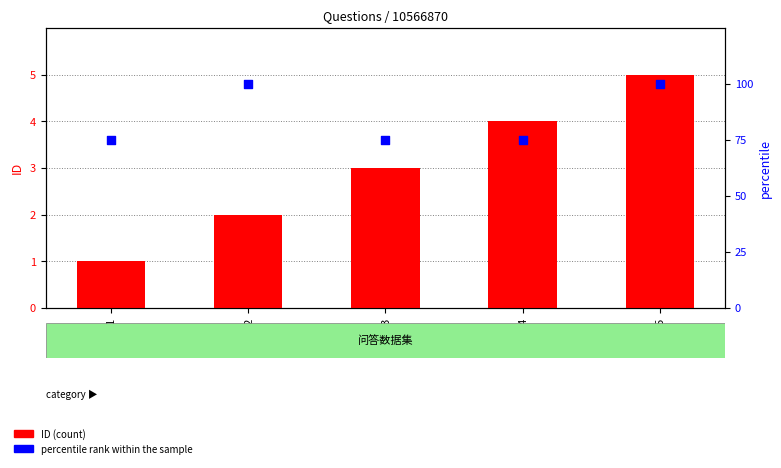

What is the total value across all series at Q2?

102